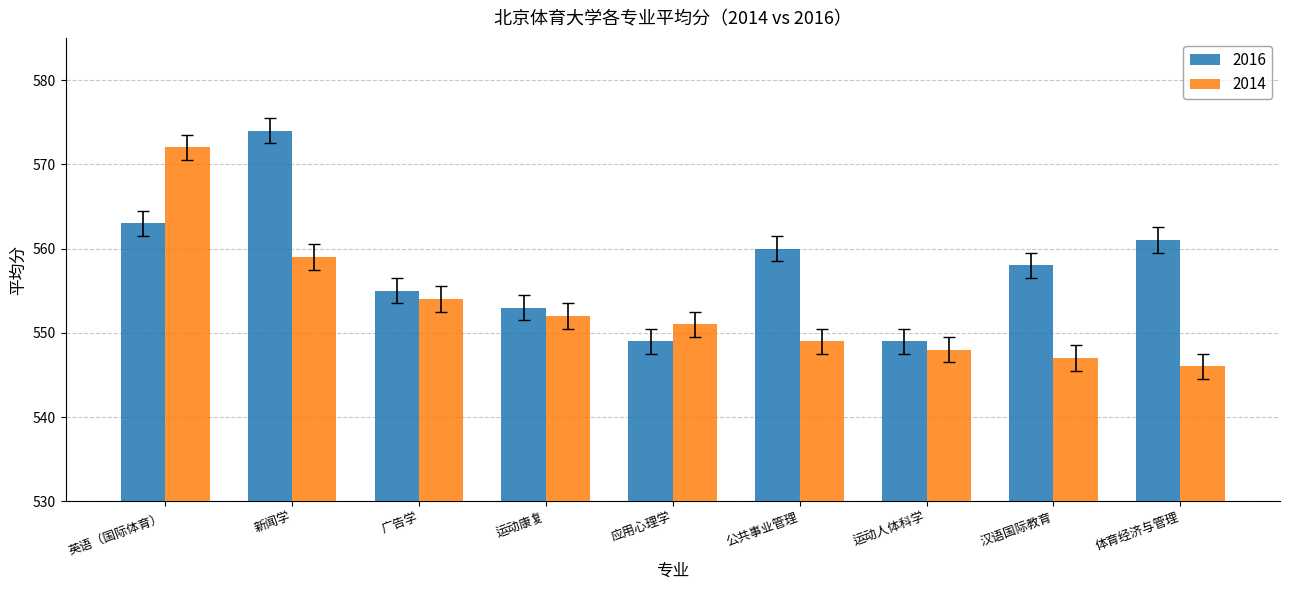

What is the label of the 2nd bar from the left?

新闻学